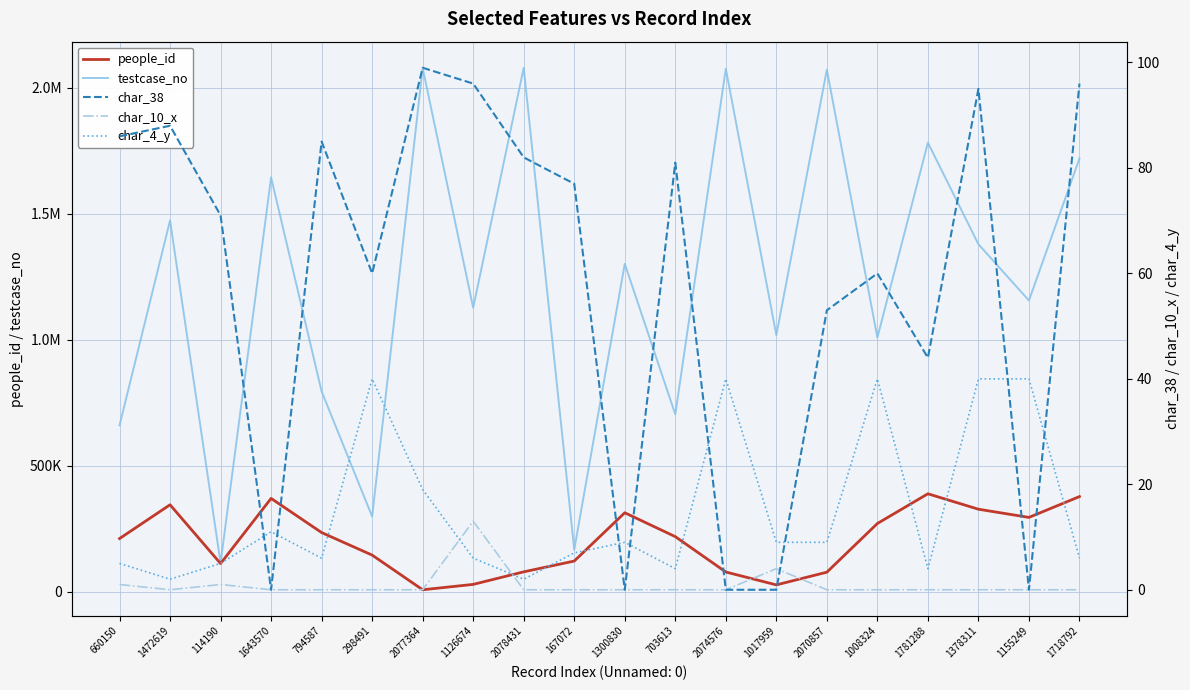

What is the sum of the char_4_y values at 703613 and 660150?

9